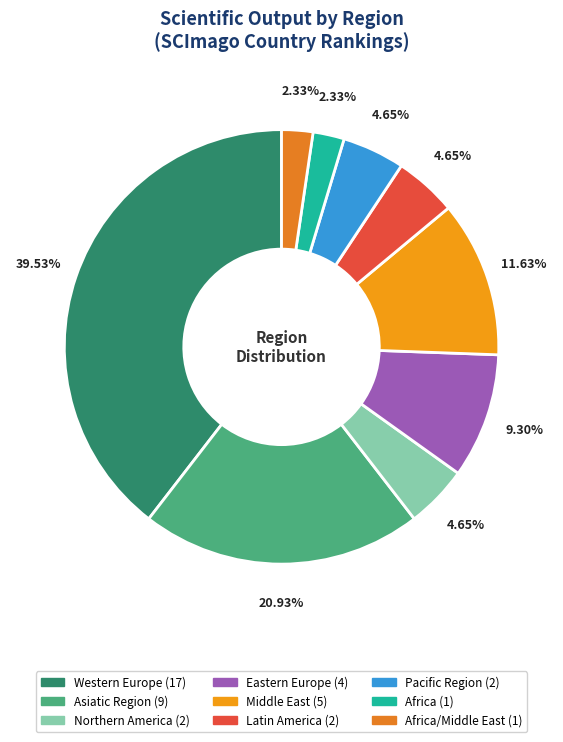

Which slice is the largest?

Western Europe